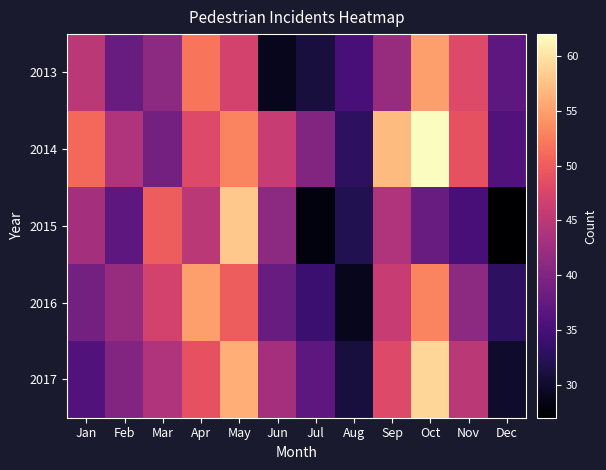

At Apr, list the series in order from largest to smallest.

2016, 2013, 2017, 2014, 2015